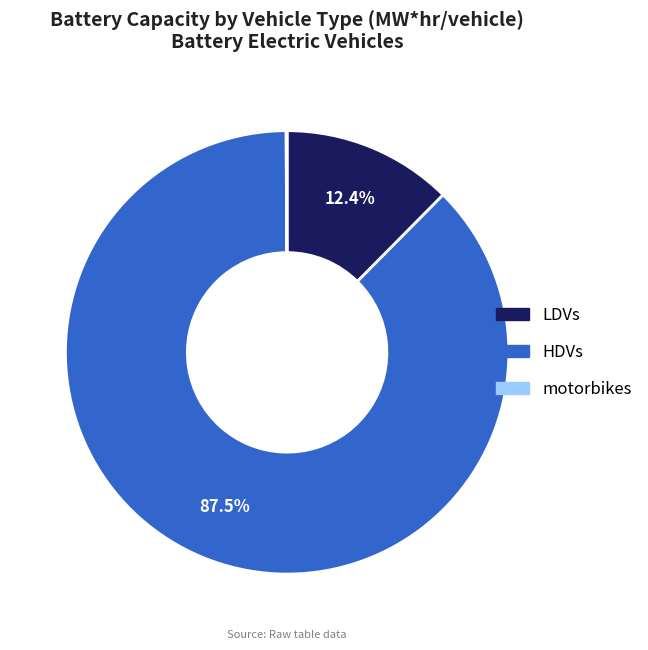

How much of the chart is everything except HDVs?

12.5%